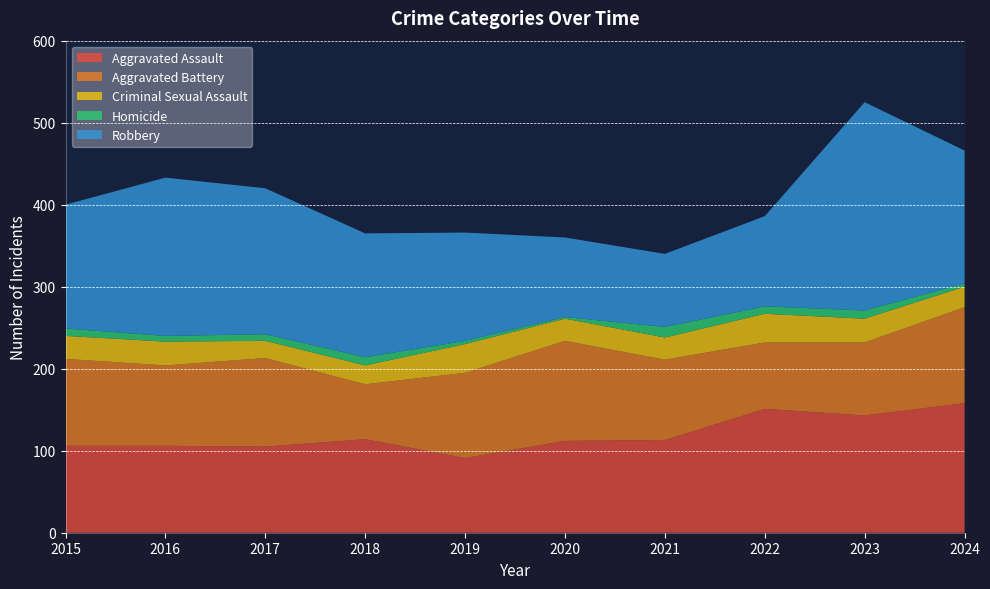

Reading left to right, extract all data points from this chart.

Aggravated Assault: 2015=106	2016=106	2017=105	2018=114	2019=91	2020=112	2021=113	2022=151	2023=143	2024=158
Aggravated Battery: 2015=106	2016=98	2017=108	2018=67	2019=104	2020=122	2021=98	2022=81	2023=89	2024=117
Criminal Sexual Assault: 2015=28	2016=29	2017=21	2018=23	2019=35	2020=27	2021=27	2022=35	2023=29	2024=25
Homicide: 2015=9	2016=7	2017=8	2018=10	2019=4	2020=2	2021=13	2022=9	2023=10	2024=4
Robbery: 2015=151	2016=193	2017=178	2018=151	2019=132	2020=97	2021=89	2022=110	2023=254	2024=162